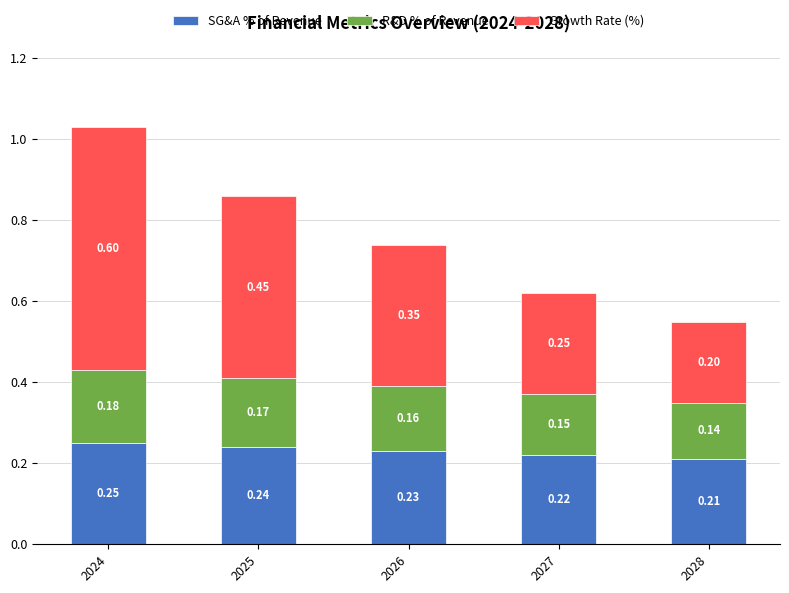

At which category is the sum across all series the highest?

2024